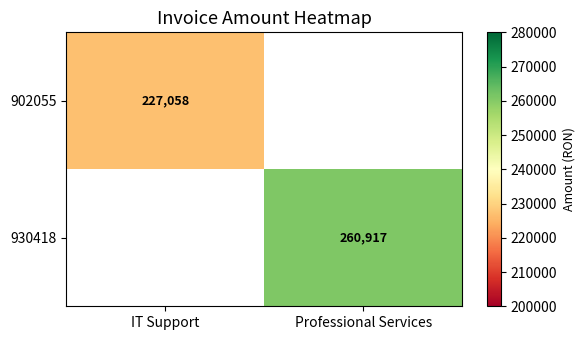

Is it true that 930418 equals 260917 at Professional Services?

True